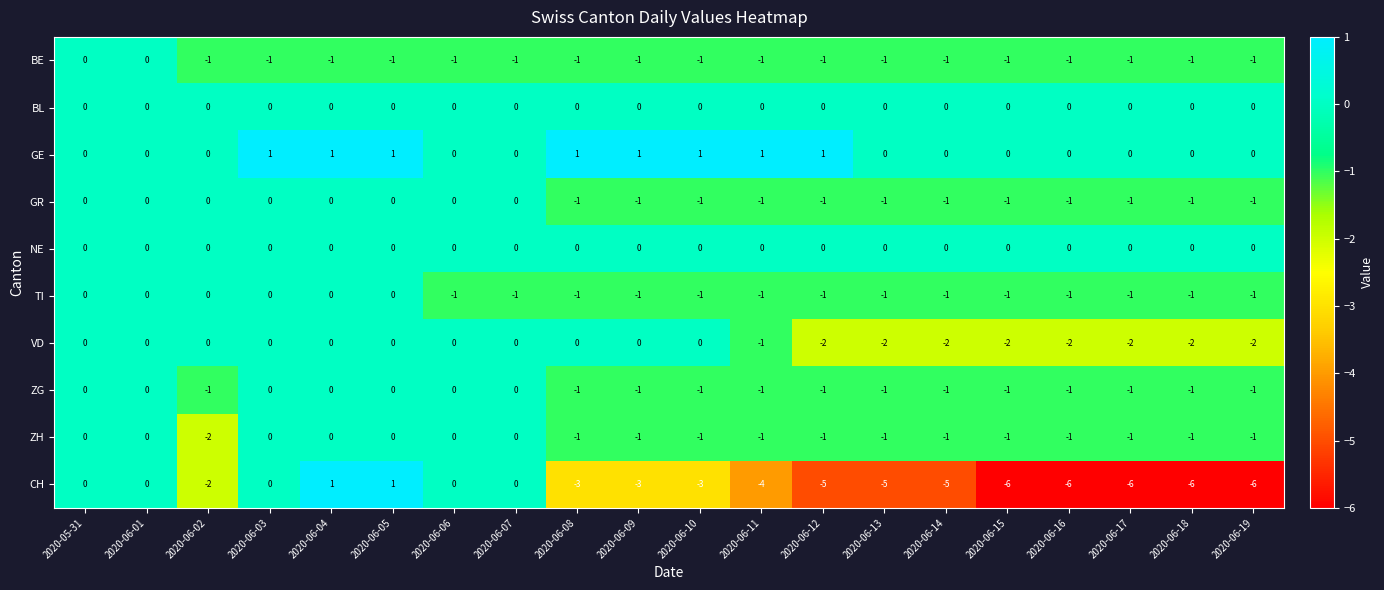

How many ZH values are between -1 and 0?

19